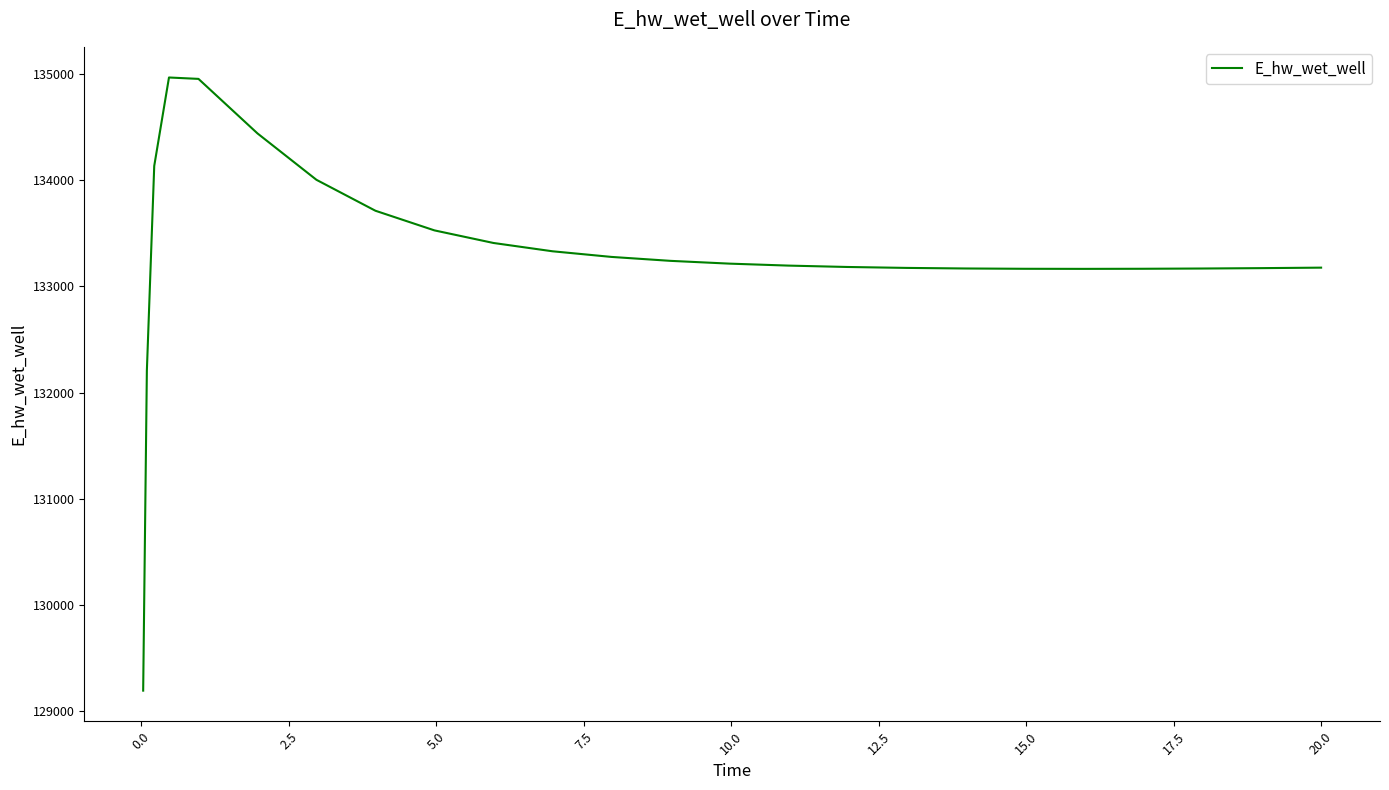

What is the average value?

133301.4